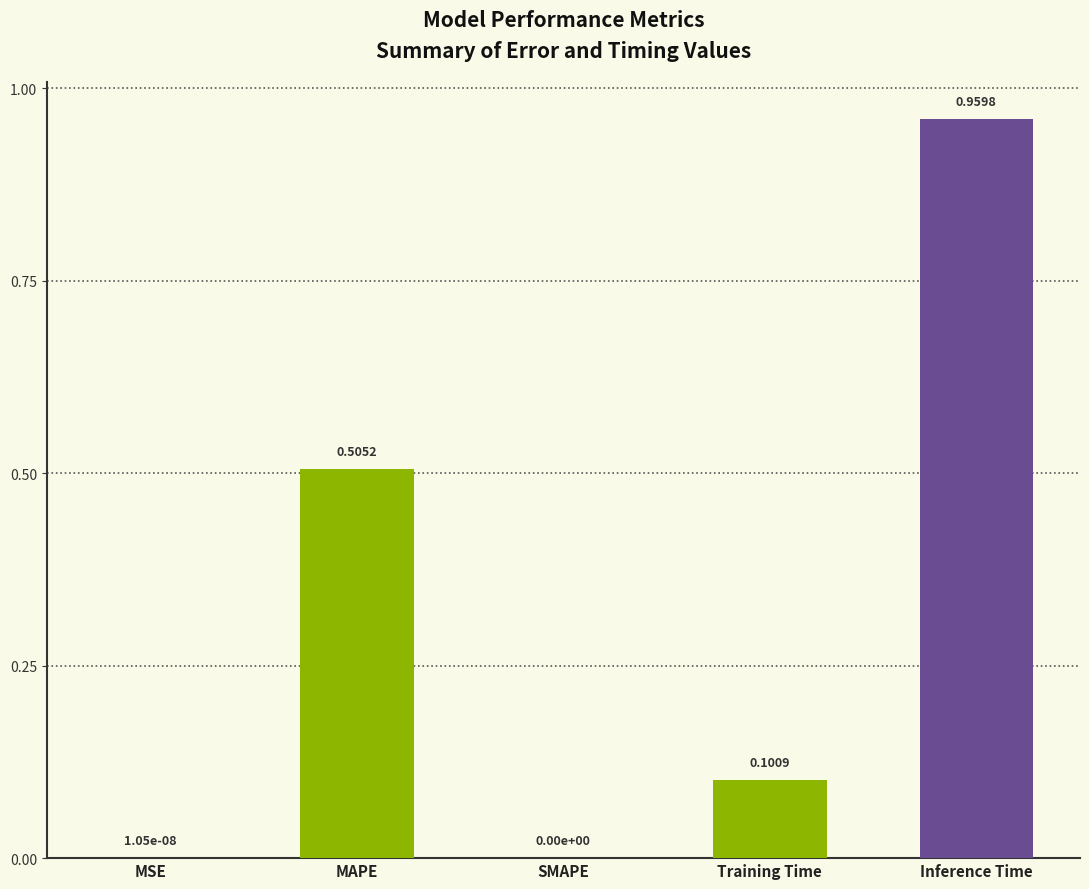

How many data points does each series have?

5